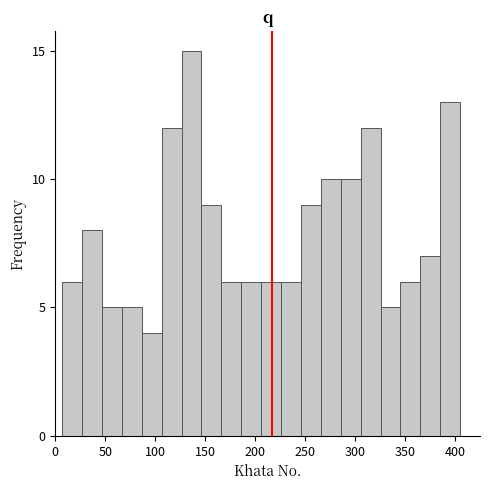

Read against the x-axis, roughly where is the centre of the tallest bar?

135